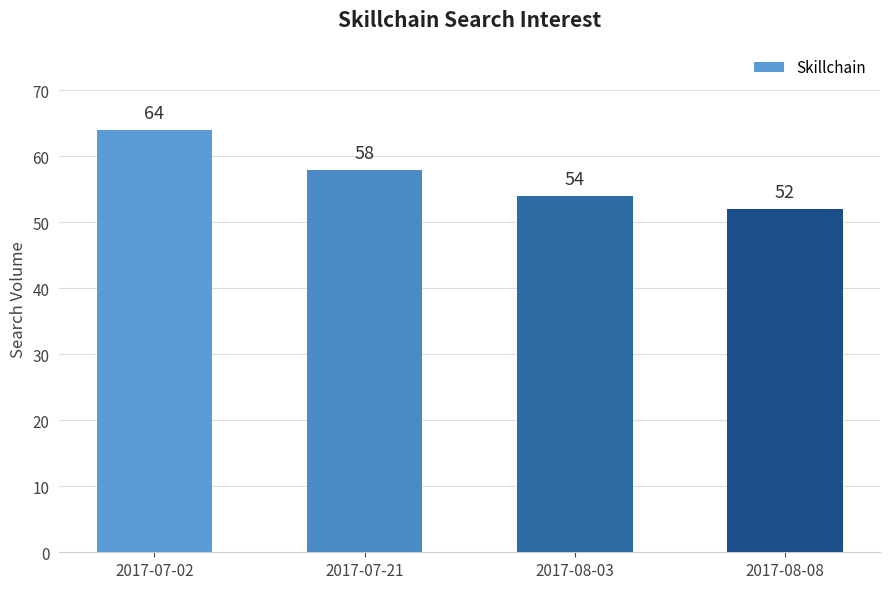

True or false: the data shows 23 at 2017-08-08.

False